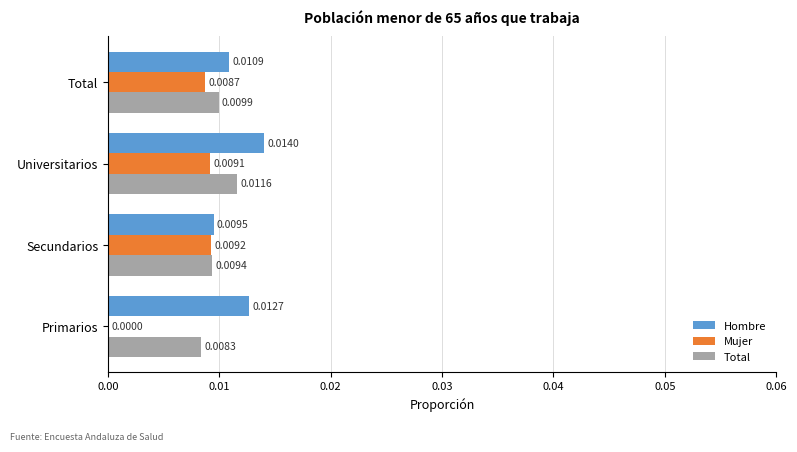

At which label is Hombre closest to 0?

Secundarios